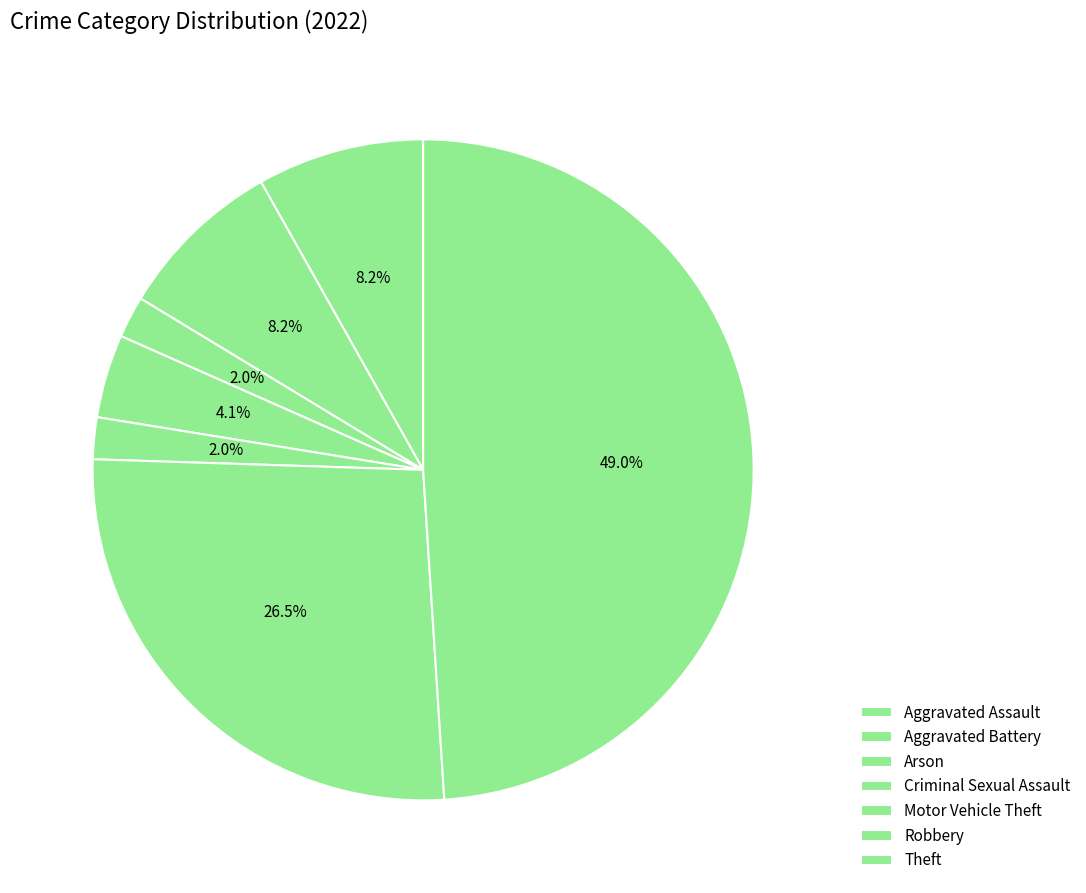

How many slices are in this pie chart?

7